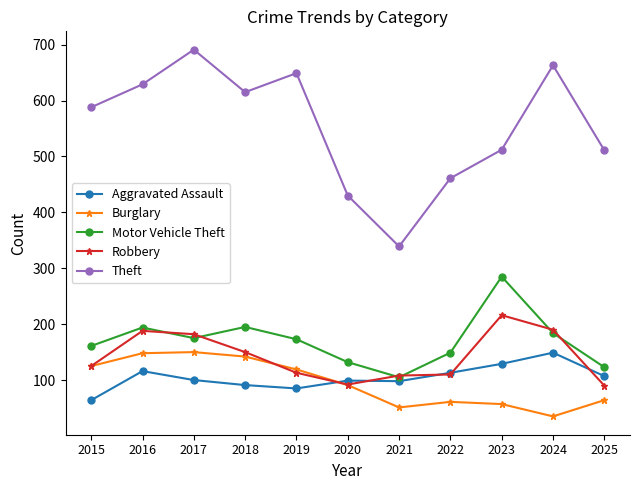

Where is the first local minimum for Motor Vehicle Theft?

2017